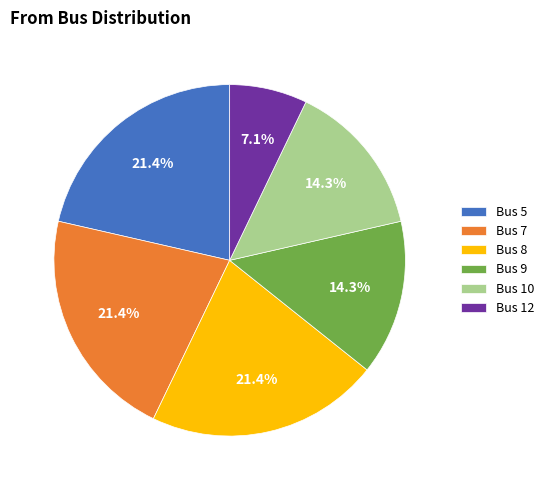

To the nearest percent, what is the difference between the largest and smallest slice percentages?

14%